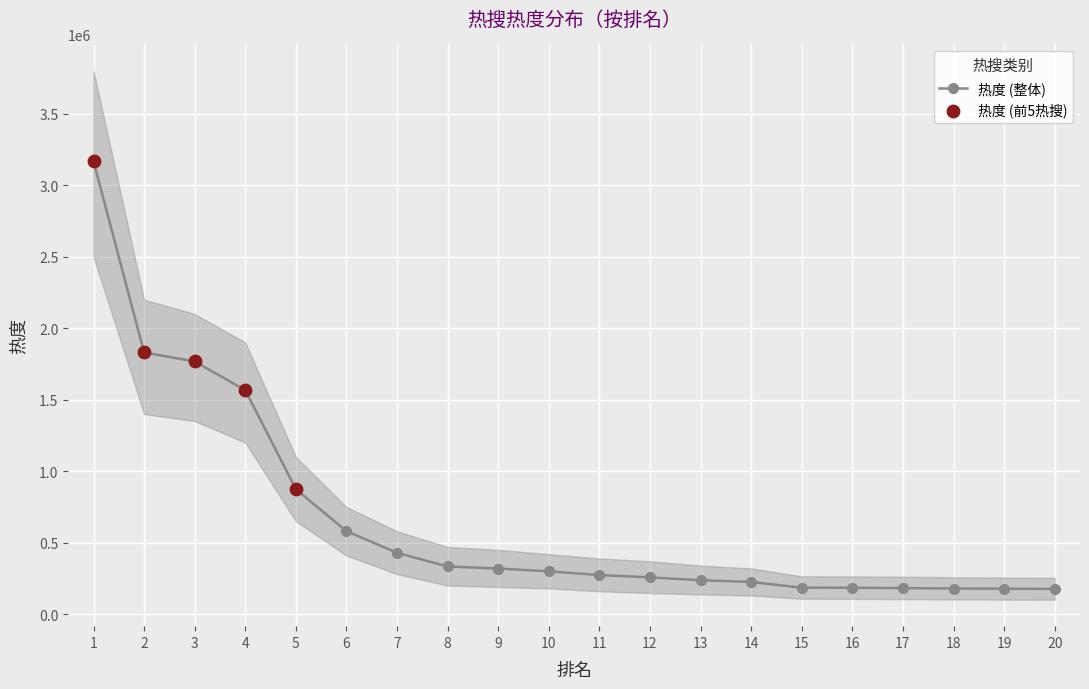

What is the change in value from 3 to 5?

-893334